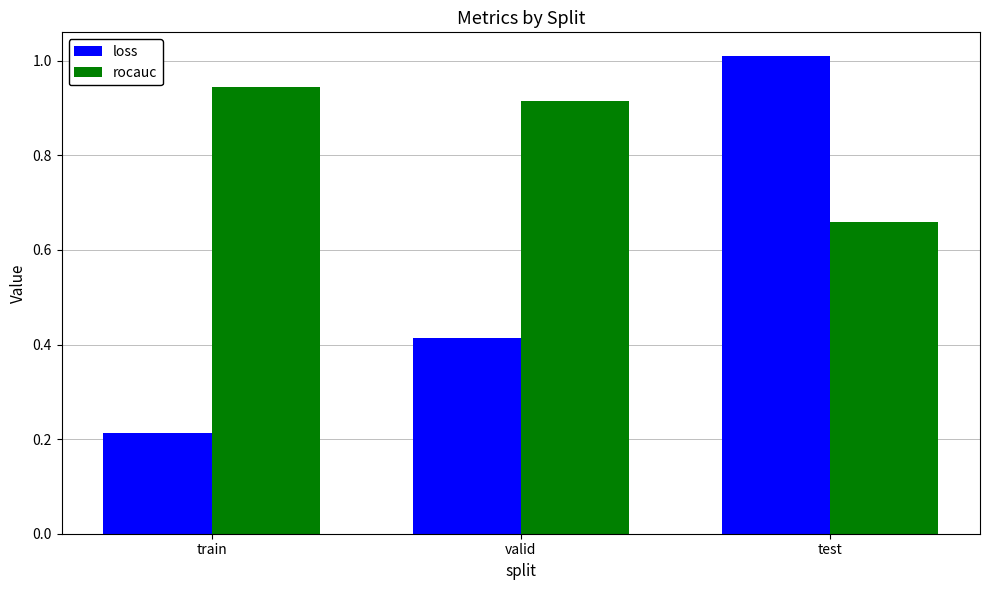

How many groups of bars are there?

3